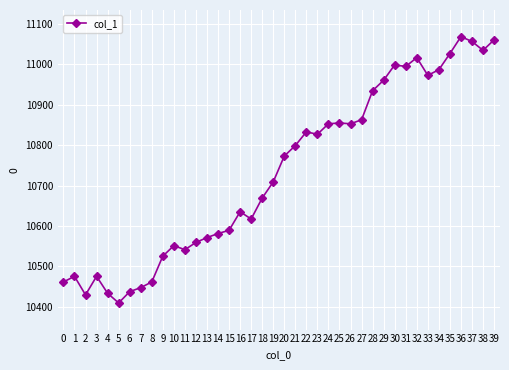

Count the number of data series in this chart.

1